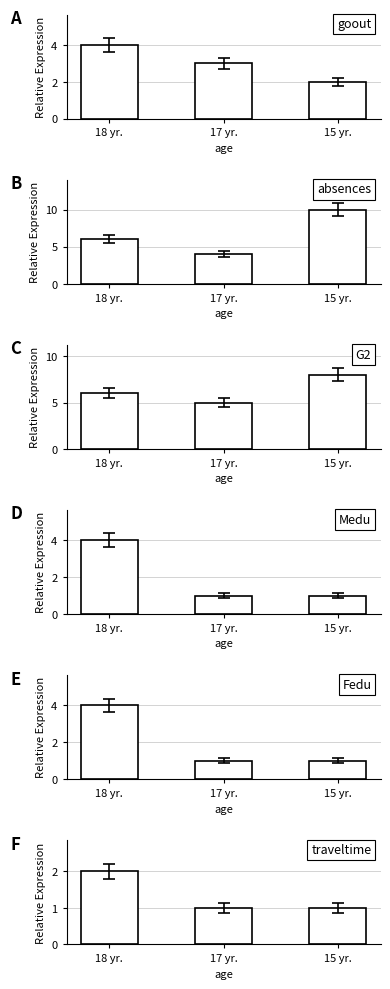

List the series in order of their peak value, highest first.

absences, G2, goout, Medu, Fedu, traveltime